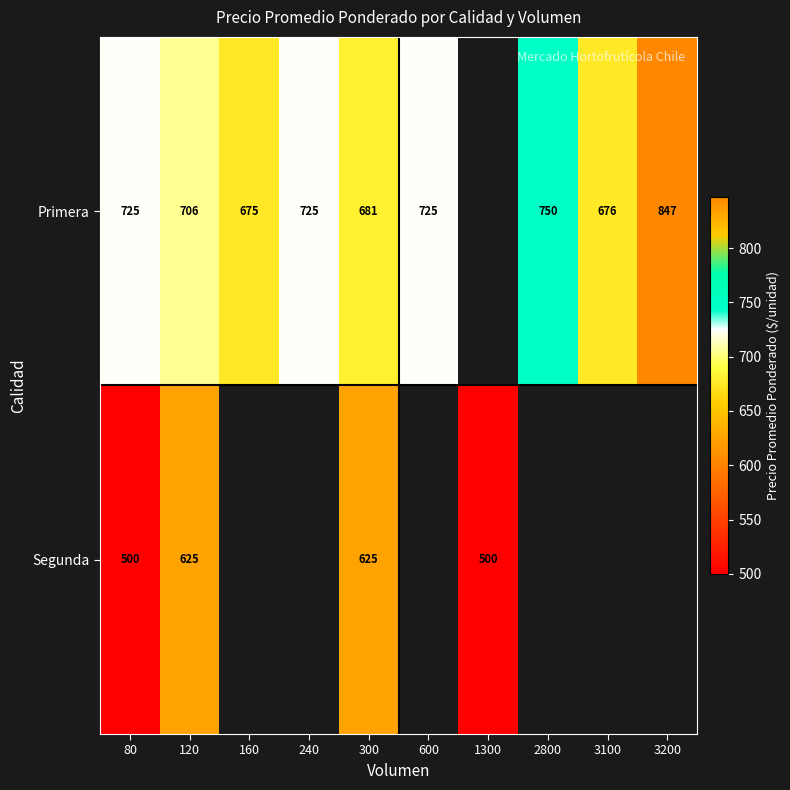

At 300, list the series in order from largest to smallest.

Primera, Segunda